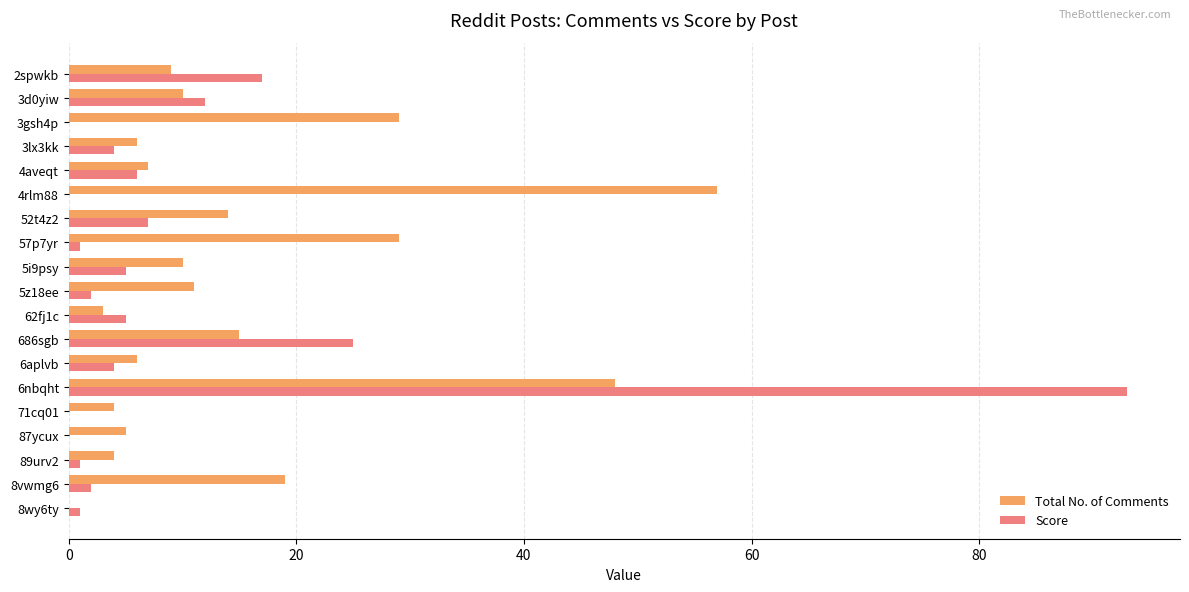

How many categories are shown in the chart?

19